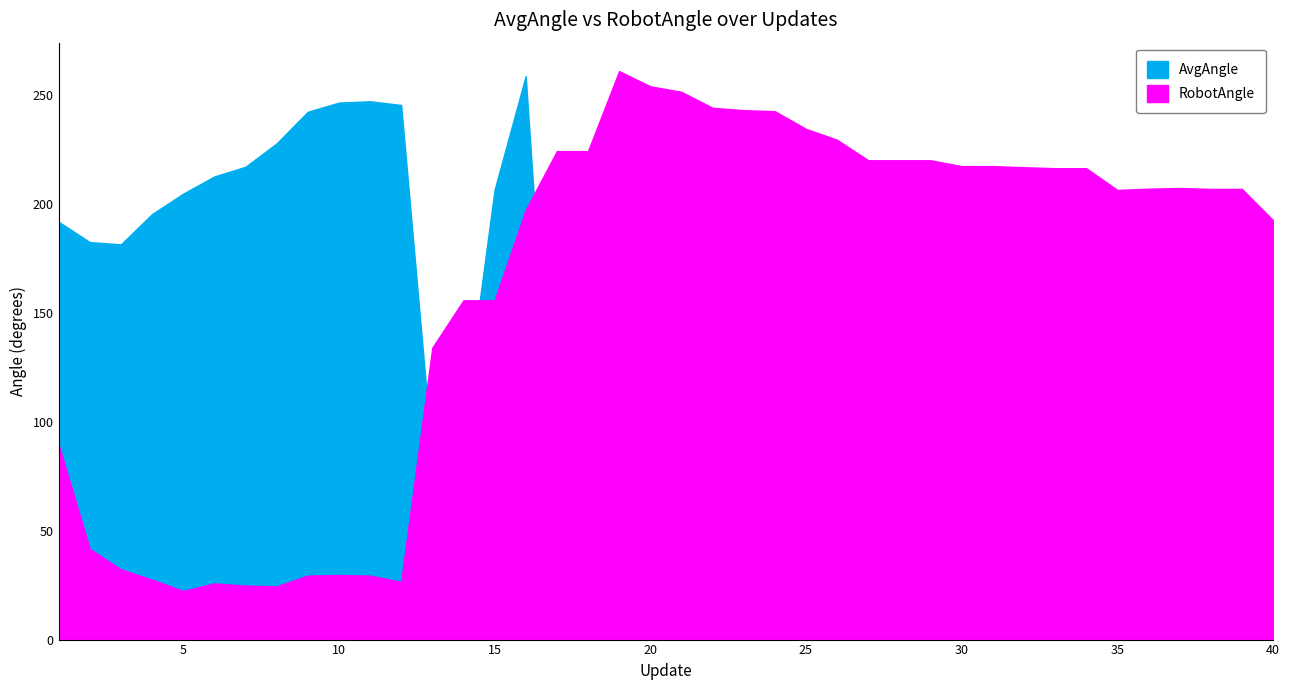

What is the minimum value for RobotAngle?

22.3